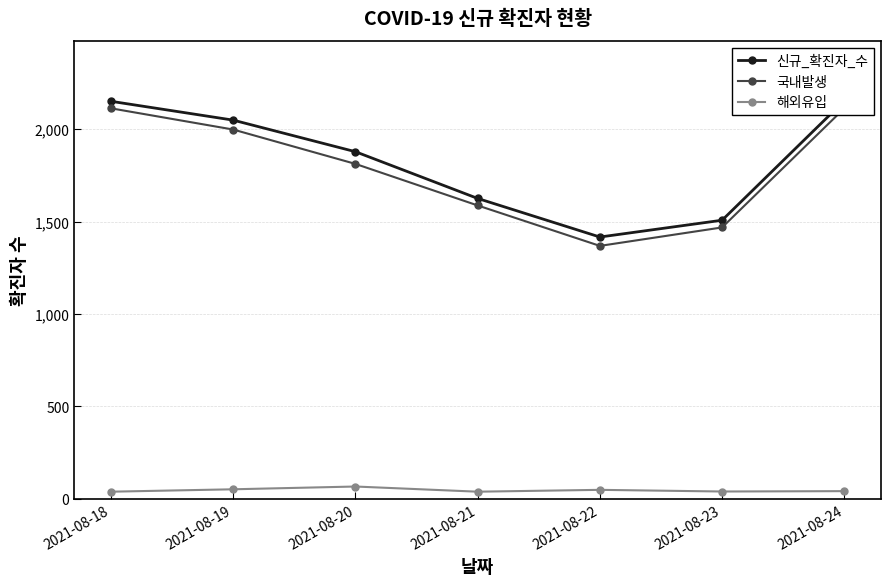

Where does the 해외유입 series first go above 41?

2021-08-19